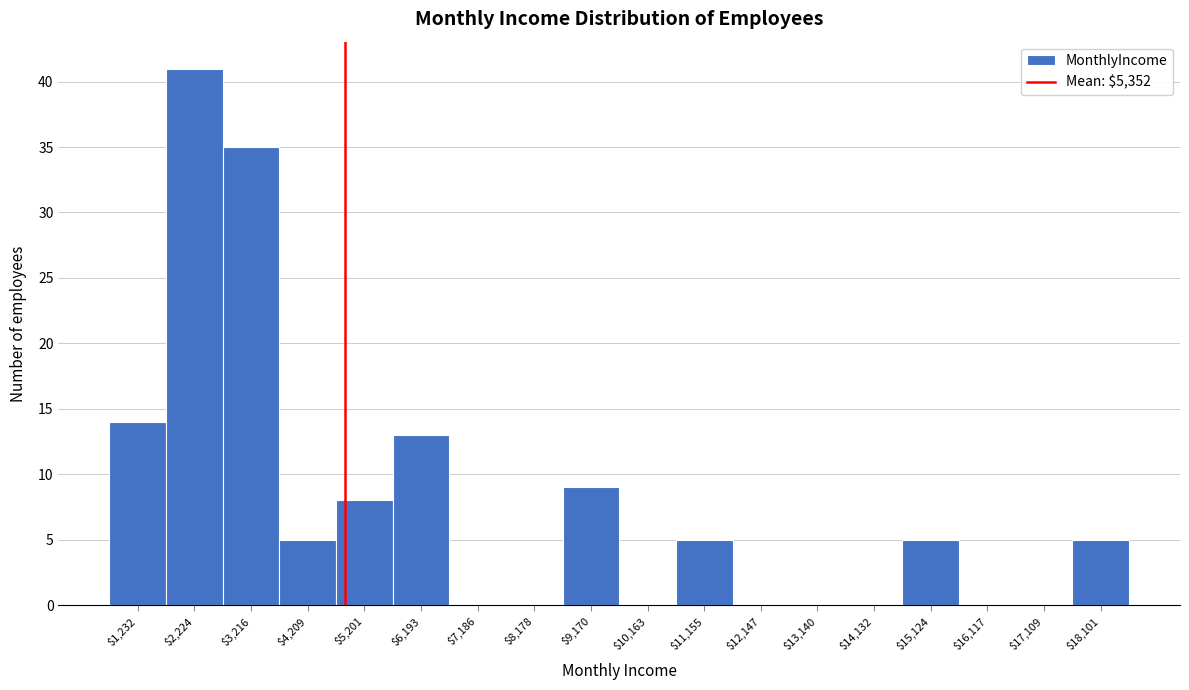

What is the maximum value shown in the chart?

41